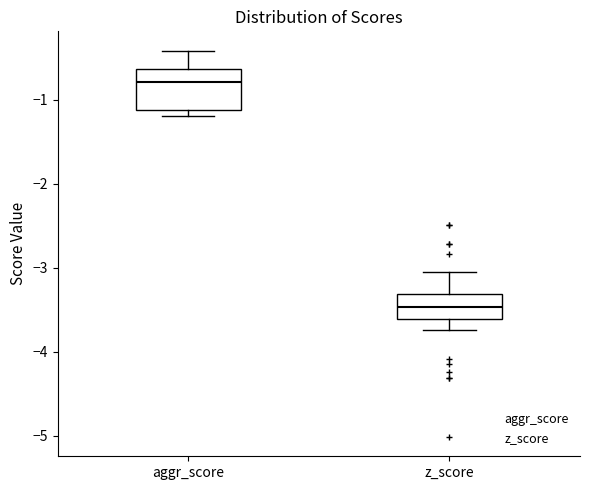

Which box's median line is the highest?

aggr_score